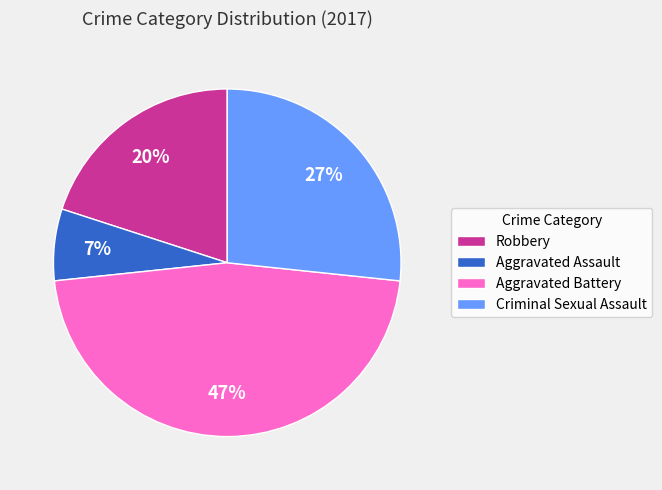

How many slices are in this pie chart?

4